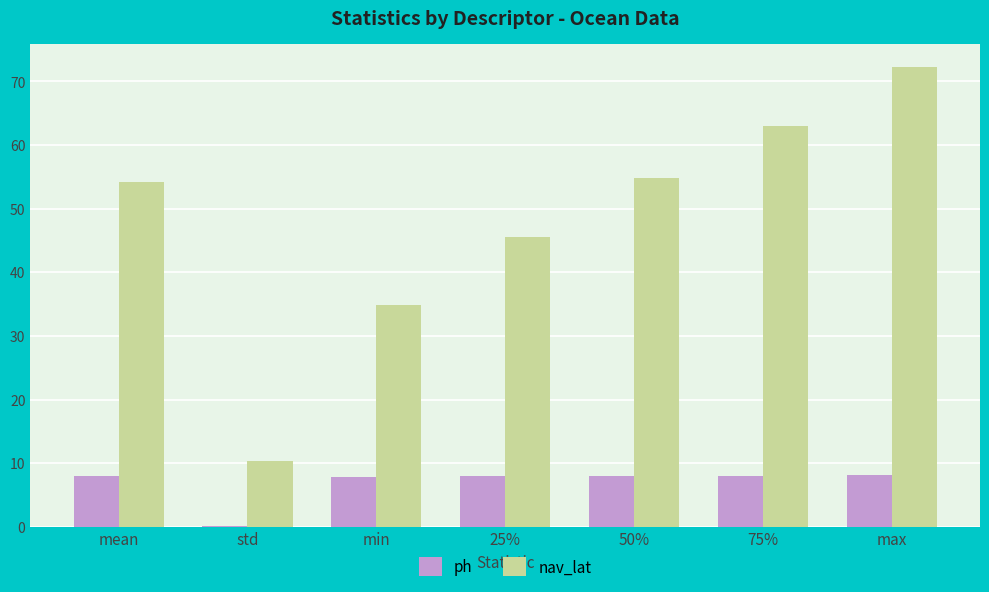

What is the sum of the nav_lat values at min and 25%?

80.4